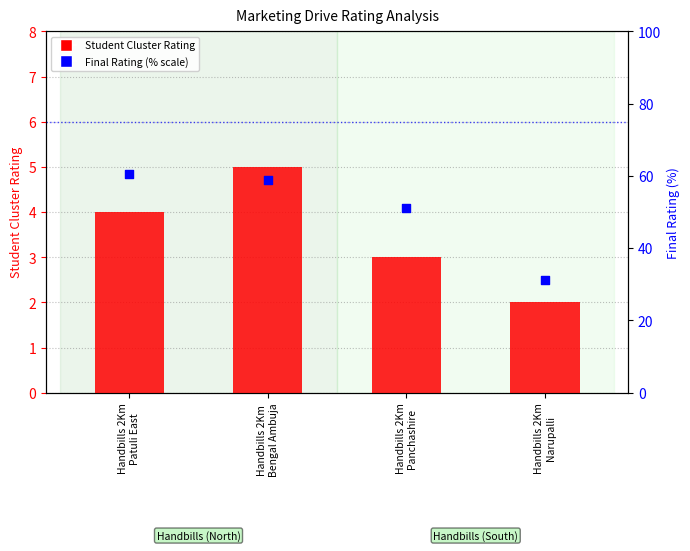

What is the total value across all series at Handbills 2Km
Narupalli?

33.2